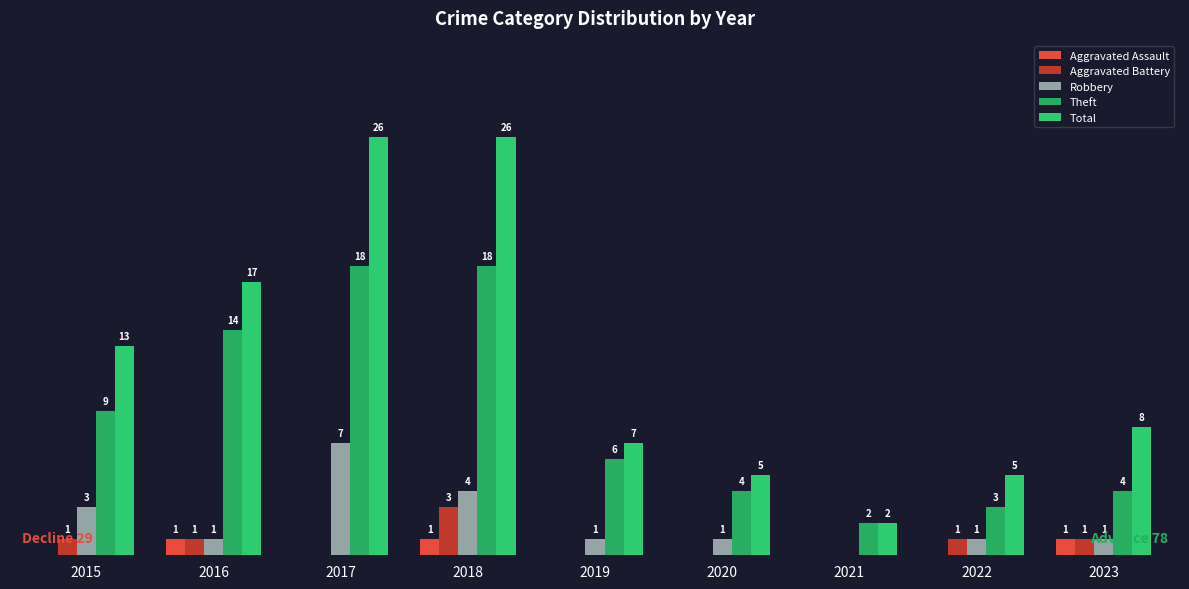

Which series has the largest total across all categories?

Total